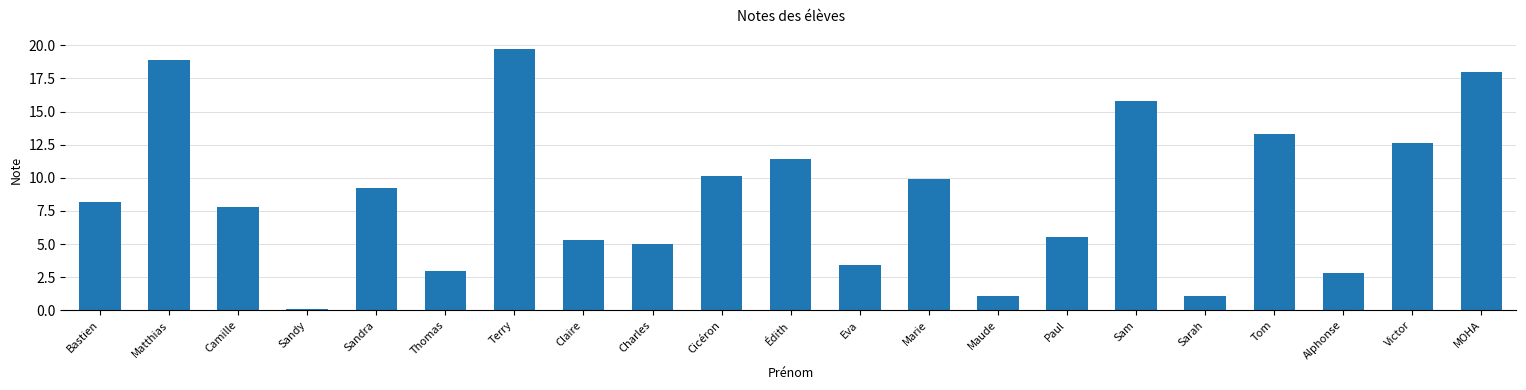

At which category does the chart reach its minimum across all series?

Sandy